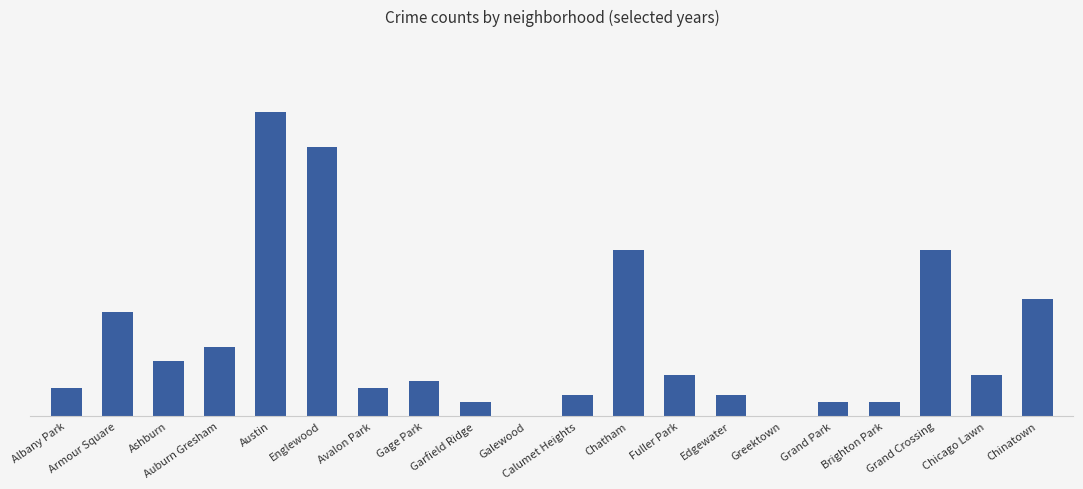

What position from the right is Englewood?

15